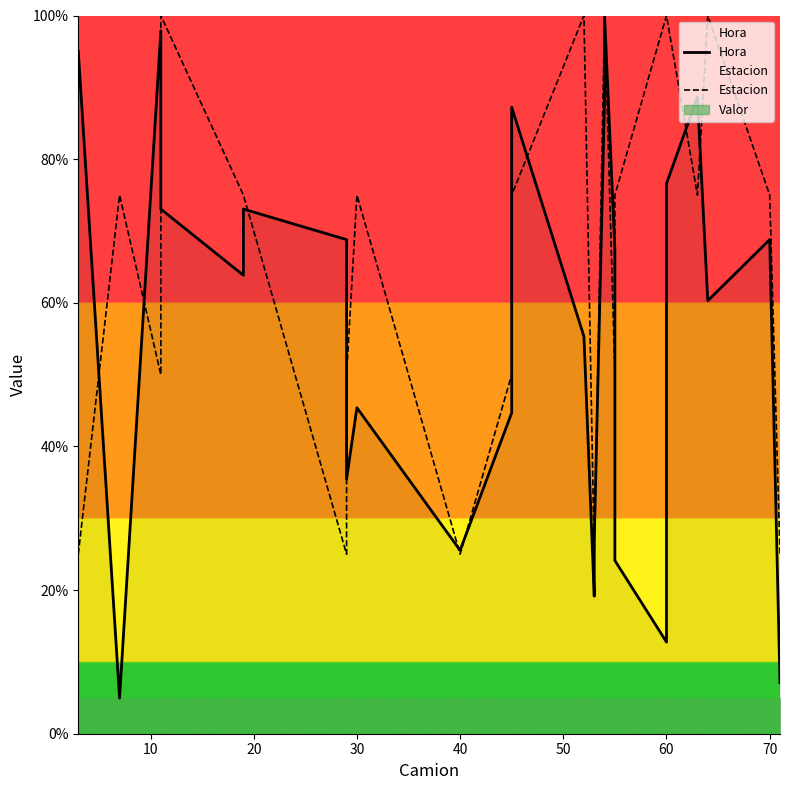

How many lines are shown in the chart?

2